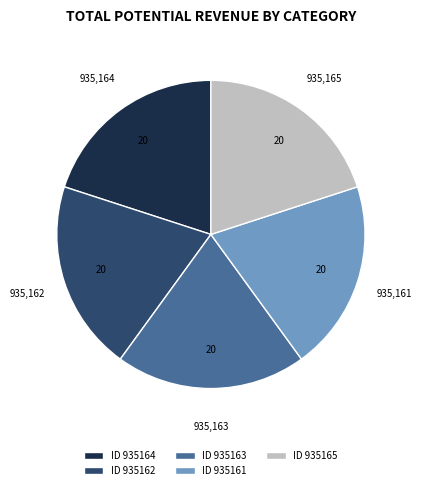

Do ID 935165 and ID 935162 together represent more than half of the pie?

No